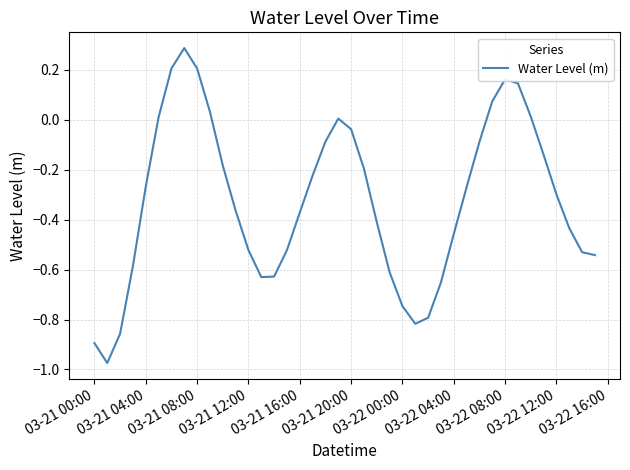

What is the maximum value shown in the chart?

0.3